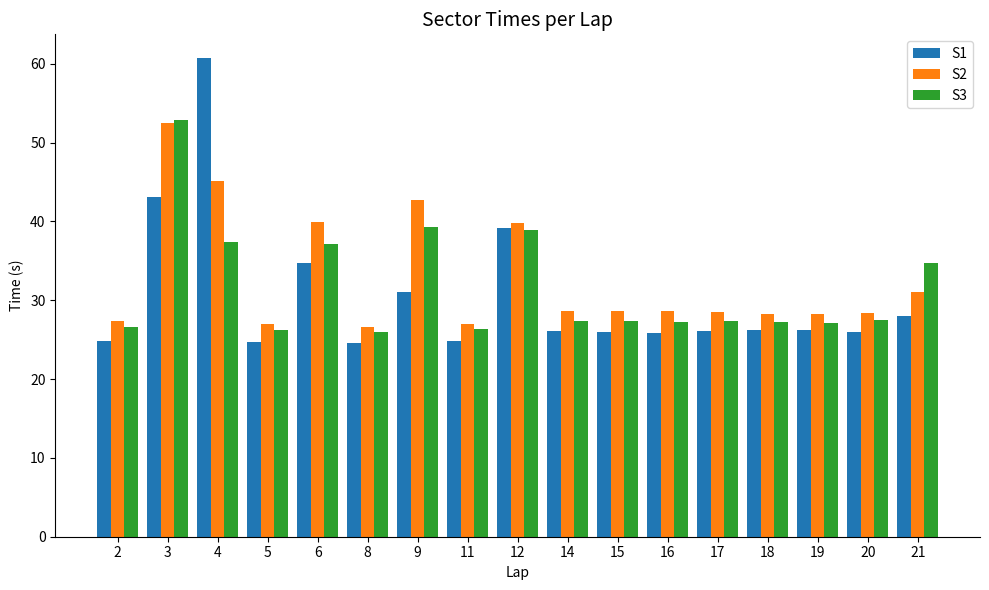

What is the smallest value displayed?

24.5